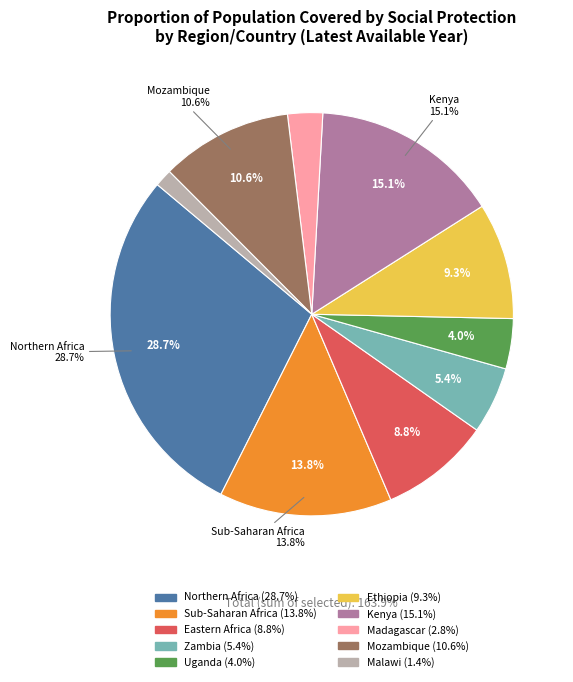

Which category has the biggest portion of the pie?

Northern Africa